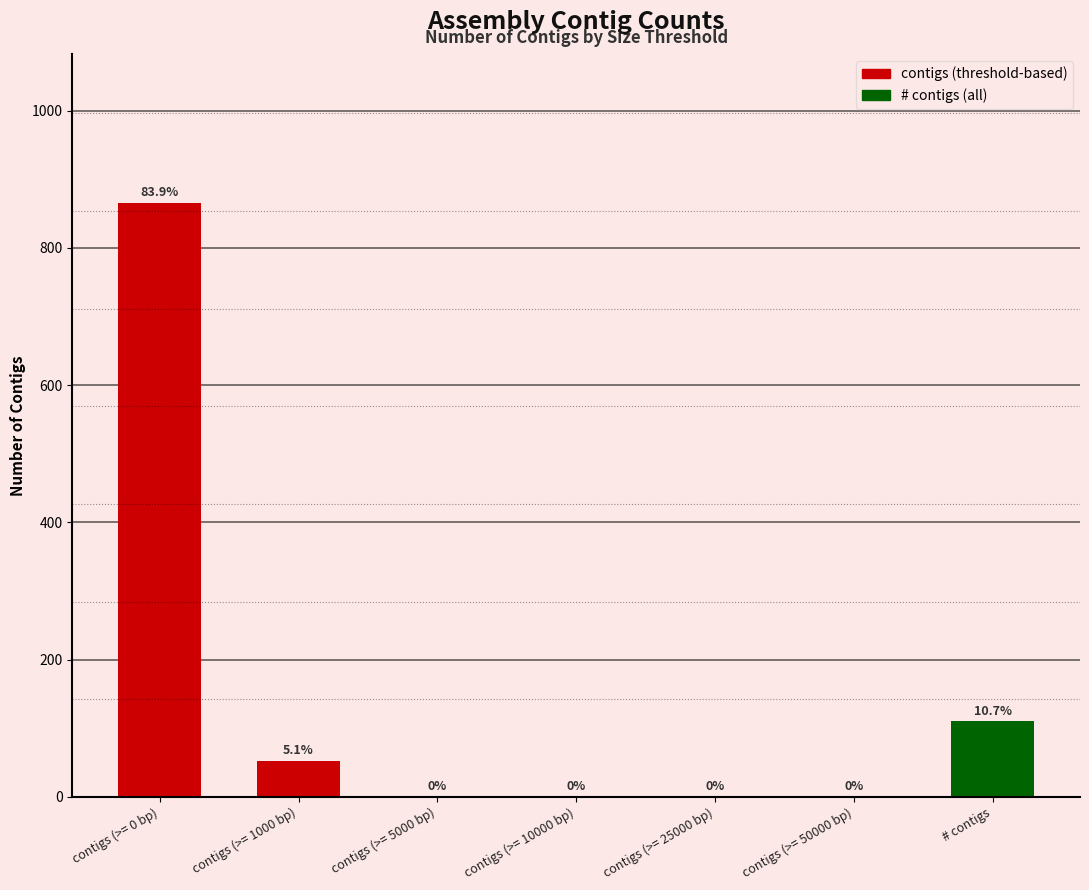

Where does the data first go above 1?

contigs (>= 0 bp)